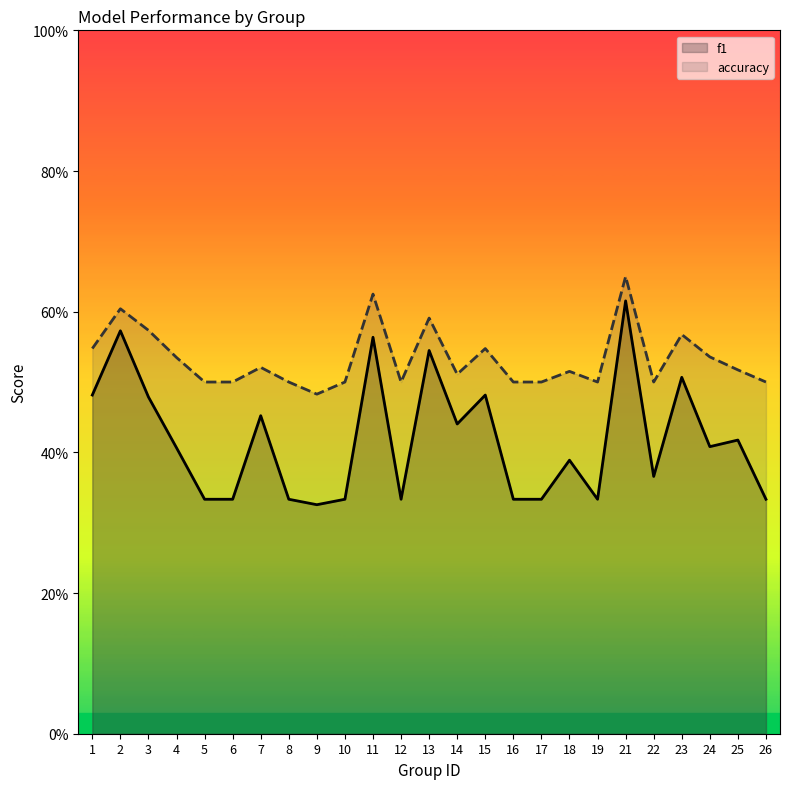

What is the value of the accuracy point at the 17th from the left?

0.5